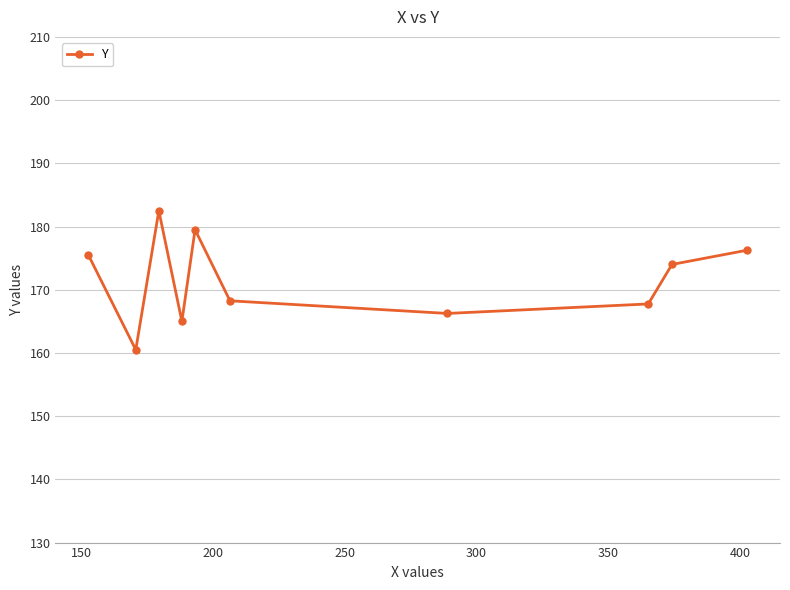

What is the smallest value displayed?

160.5